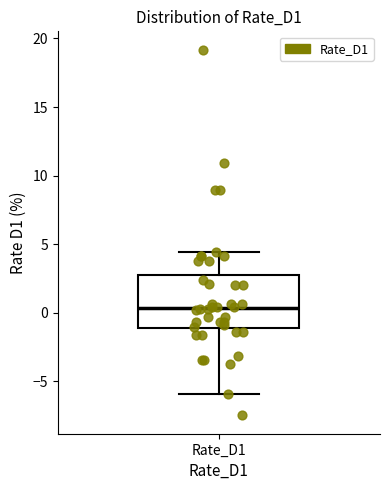

Where does the lower whisker of the box for Rate_D1 end on the y-axis? The values are not printed on the chart, so give them approximately, as read against the axis.

-6.0